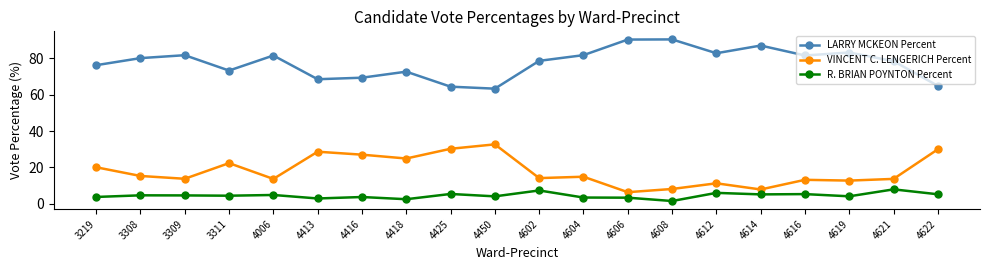

How many series are shown in this chart?

3